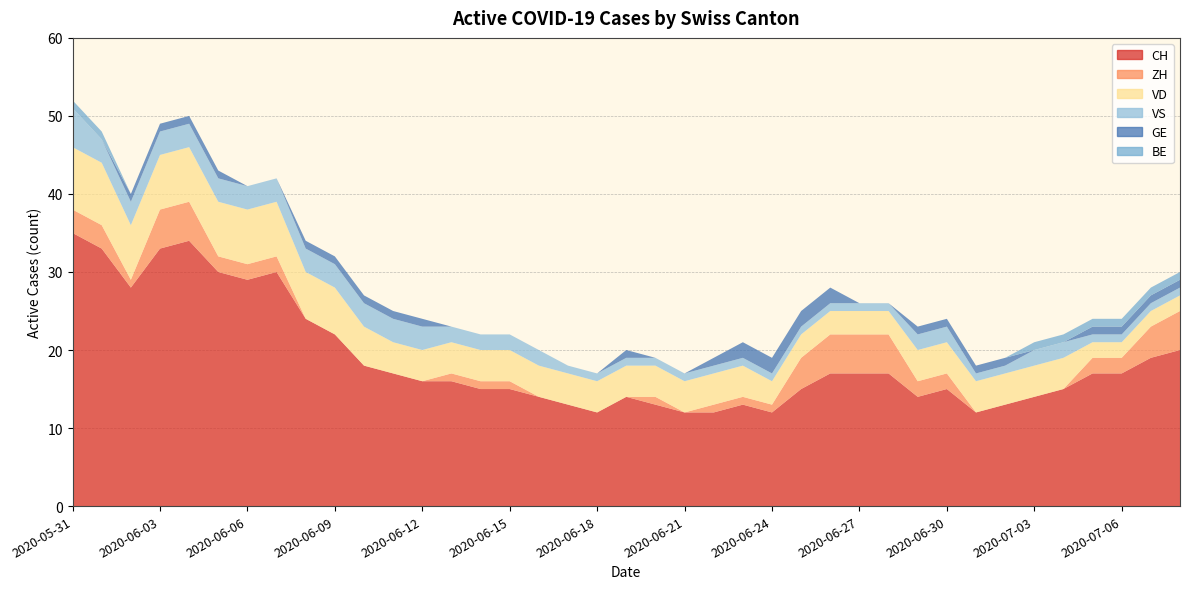

Reading right to left, transcribe all the data shown in this chart.

CH: 20	19	17	17	15	14	13	12	15	14	17	17	17	15	12	13	12	12	13	14	12	13	14	15	15	16	16	17	18	22	24	30	29	30	34	33	28	33	35
ZH: 5	4	2	2	0	0	0	0	2	2	5	5	5	4	1	1	1	0	1	0	0	0	0	1	1	1	0	0	0	0	0	2	2	2	5	5	1	3	3
VD: 2	2	2	2	4	4	4	4	4	4	3	3	3	3	3	4	4	4	4	4	4	4	4	4	4	4	4	4	5	6	6	7	7	7	7	7	7	8	8
VS: 1	1	1	1	2	2	1	1	2	2	1	1	1	1	1	1	1	1	1	1	1	1	2	2	2	2	3	3	3	3	3	3	3	3	3	3	3	3	5
GE: 1	1	1	1	0	0	1	1	1	1	0	0	2	2	2	2	1	0	0	1	0	0	0	0	0	0	1	1	1	1	1	0	0	1	1	1	1	0	0
BE: 1	1	1	1	1	1	0	0	0	0	0	0	0	0	0	0	0	0	0	0	0	0	0	0	0	0	0	0	0	0	0	0	0	0	0	0	0	1	1